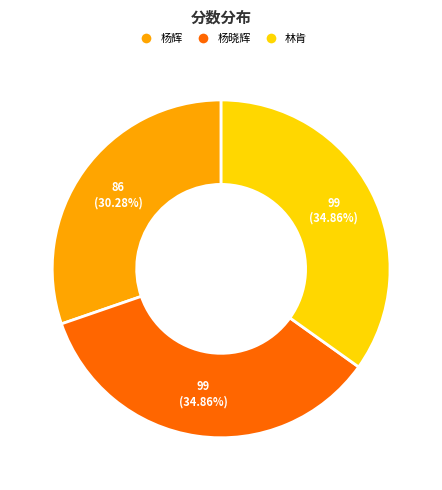

To the nearest percent, what is the difference between the 杨辉 and 杨晓辉 slice percentages?

5%